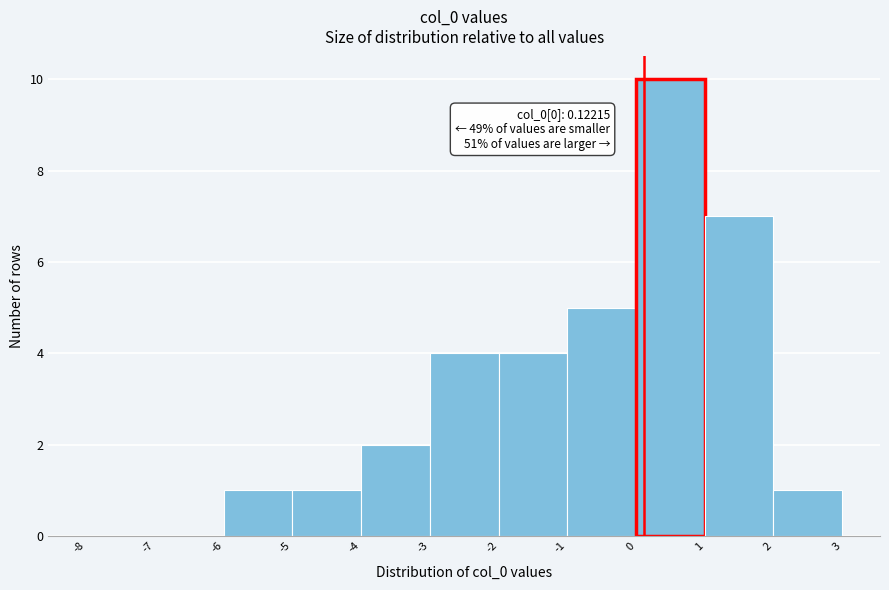

Over which range of the x-axis is the bar tallest?

0 to 1